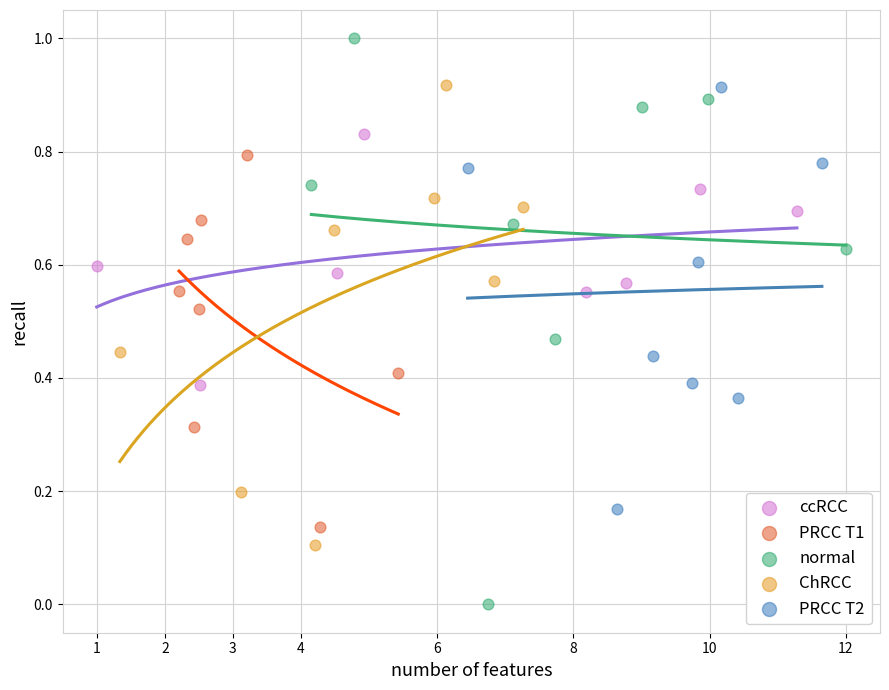

Which series reaches the maximum Y coordinate?

normal